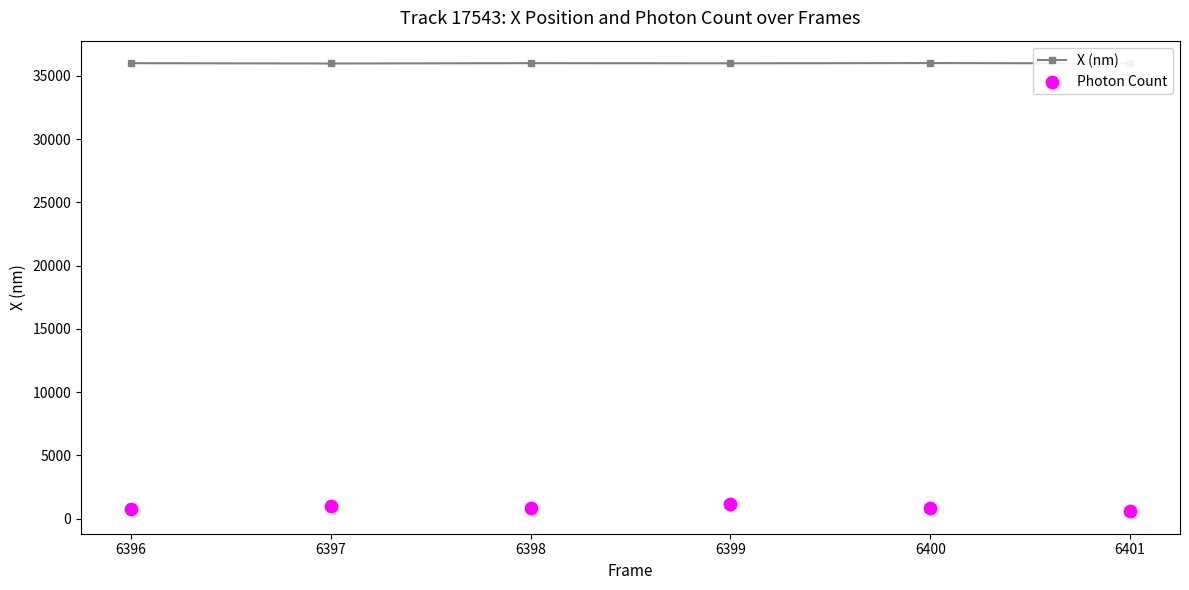

At which category is the sum across all series the highest?

6399